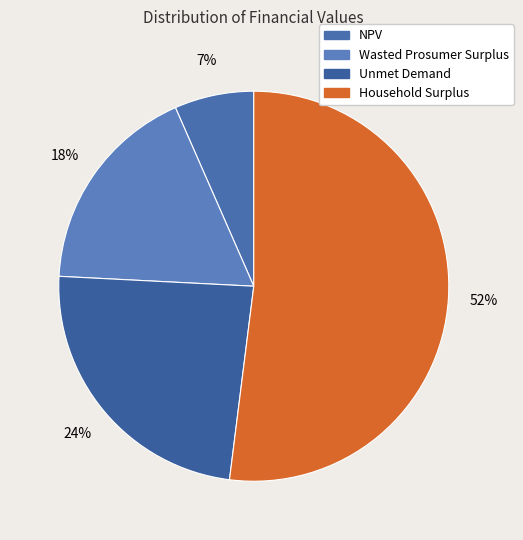

To the nearest percent, what is the combined percentage of NPV and Household Surplus?

59%